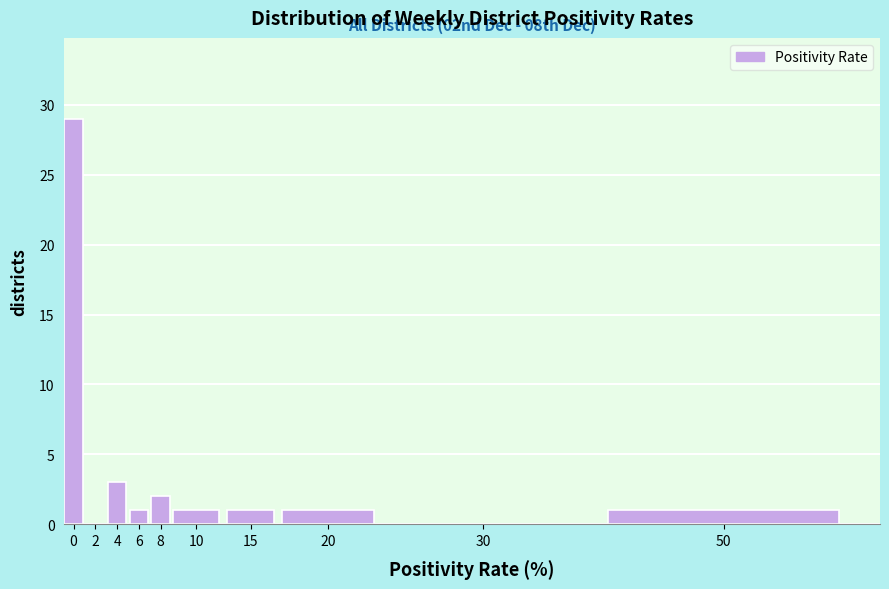

Reading left to right, extract all data points from this chart.

0=29	2=0	4=3	6=1	8=2	10=1	15=1	20=1	30=0	50=1